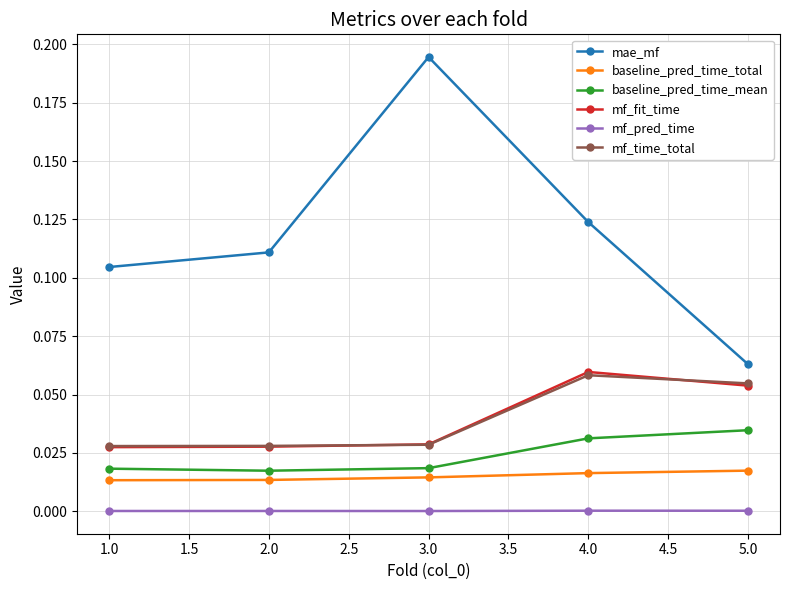

True or false: mf_fit_time has more than 0 points higher than both neighbors.

True